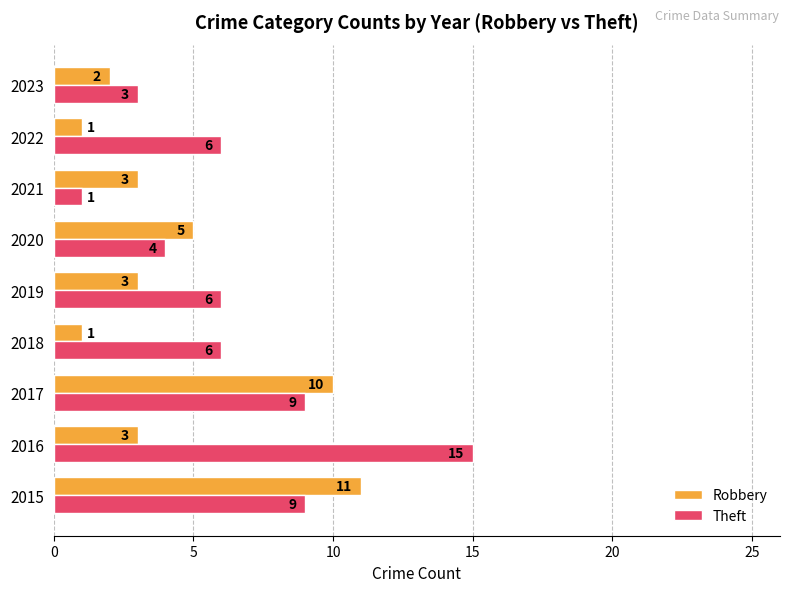

The value of Robbery at 2018 is 1. True or false?

True